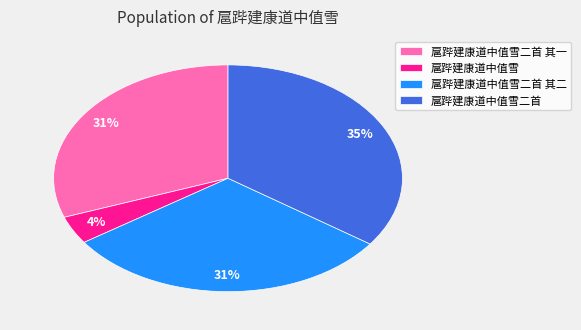

Is it true that 扈跸建康道中值雪二首 is 42% of the pie?

False